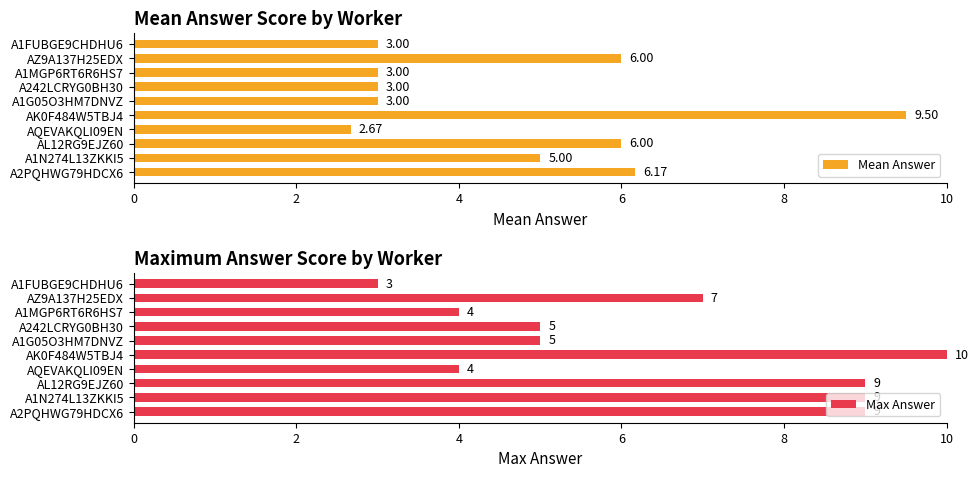

How many groups of bars are there?

10